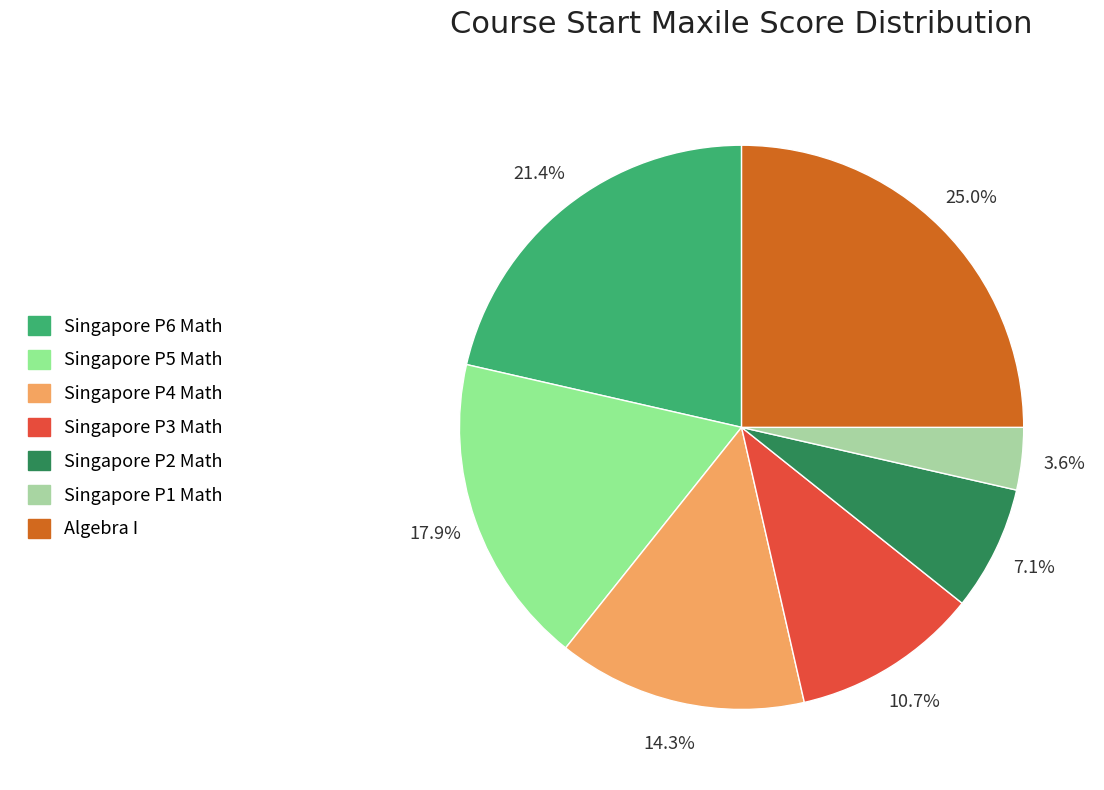

To the nearest percent, what portion does Singapore P4 Math represent?

14%